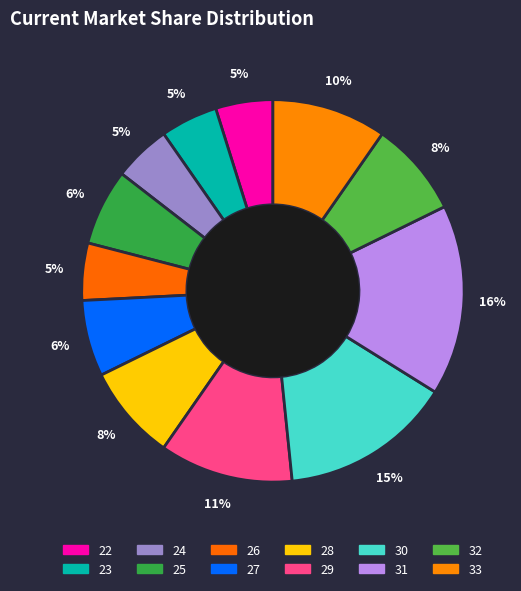

Is there a majority slice in this chart?

No